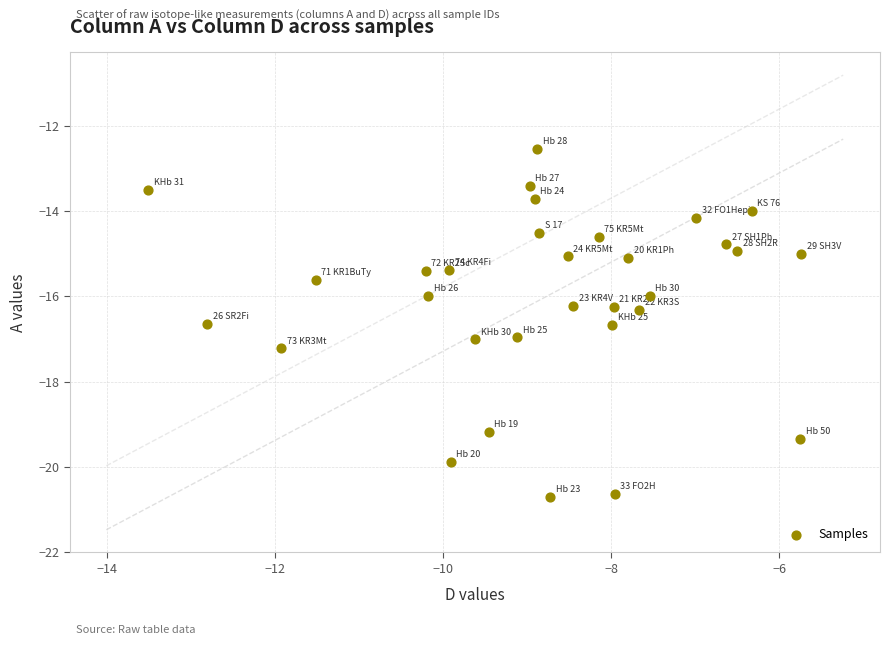

What is the range of X values (max minus min)?

7.8